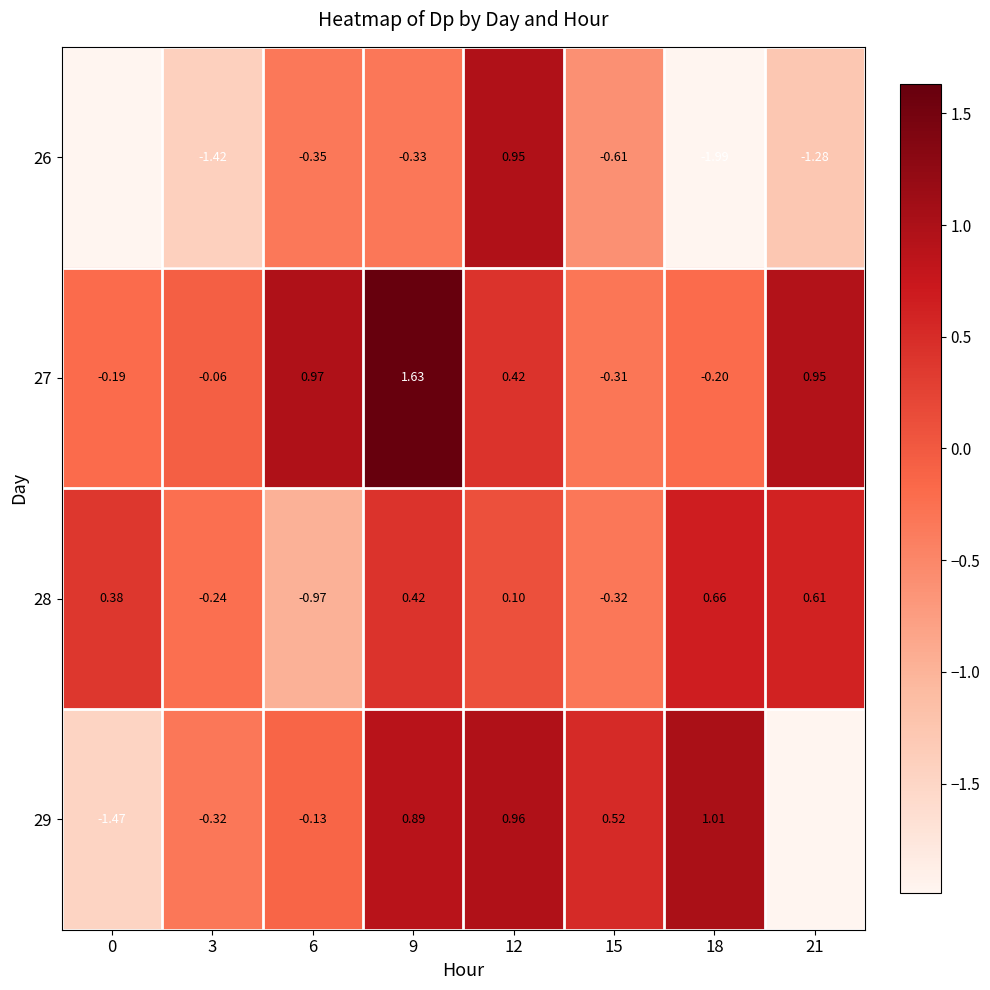

At which category does the chart reach its minimum across all series?

18